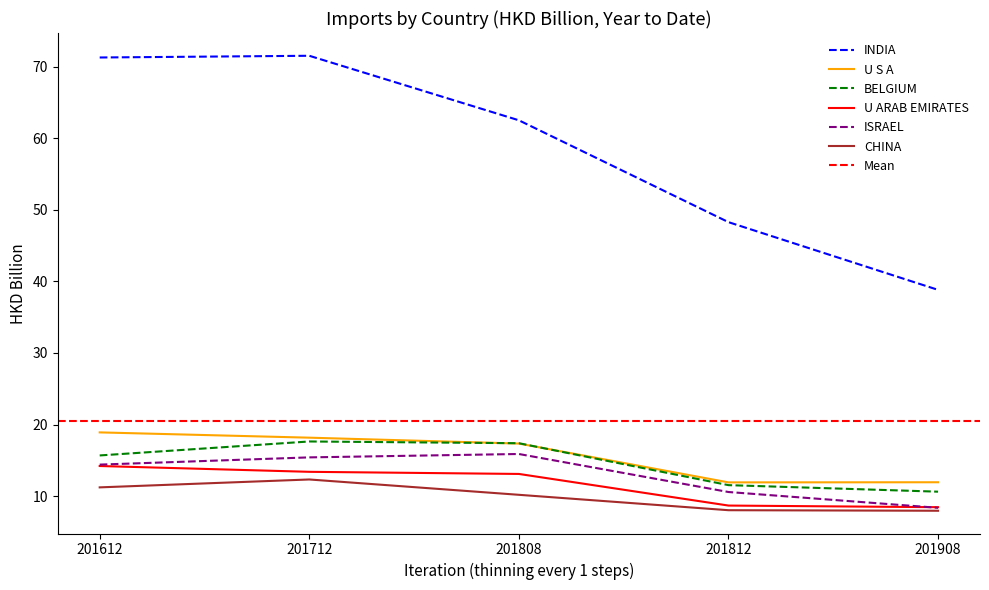

What is the sum of the BELGIUM values at 201812 and 201908?

22.1